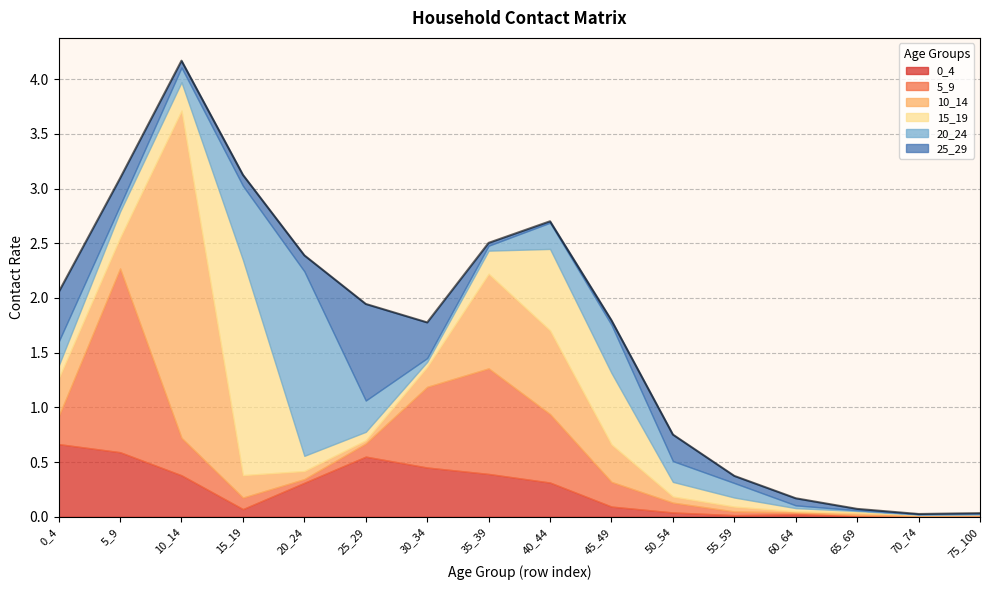

Rank the categories by 0_4 value from highest to lowest.

0_4, 5_9, 25_29, 30_34, 35_39, 10_14, 40_44, 20_24, 45_49, 15_19, 50_54, 60_64, 55_59, 65_69, 75_100, 70_74